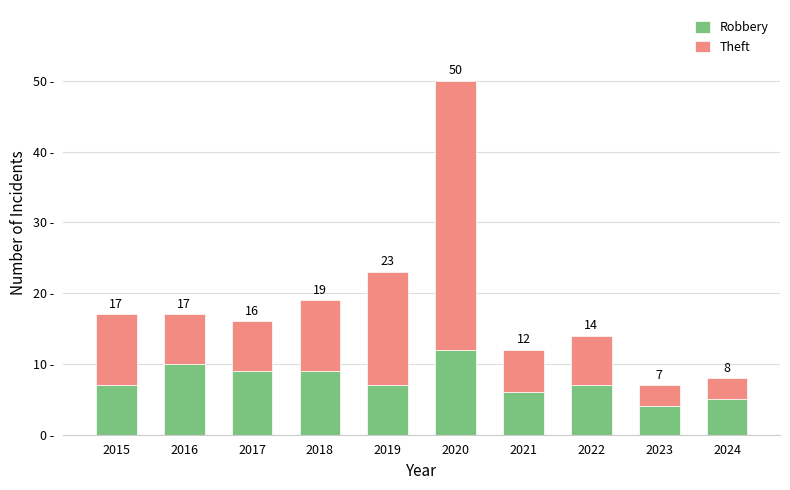

What are all the series names shown in the legend?

Robbery, Theft